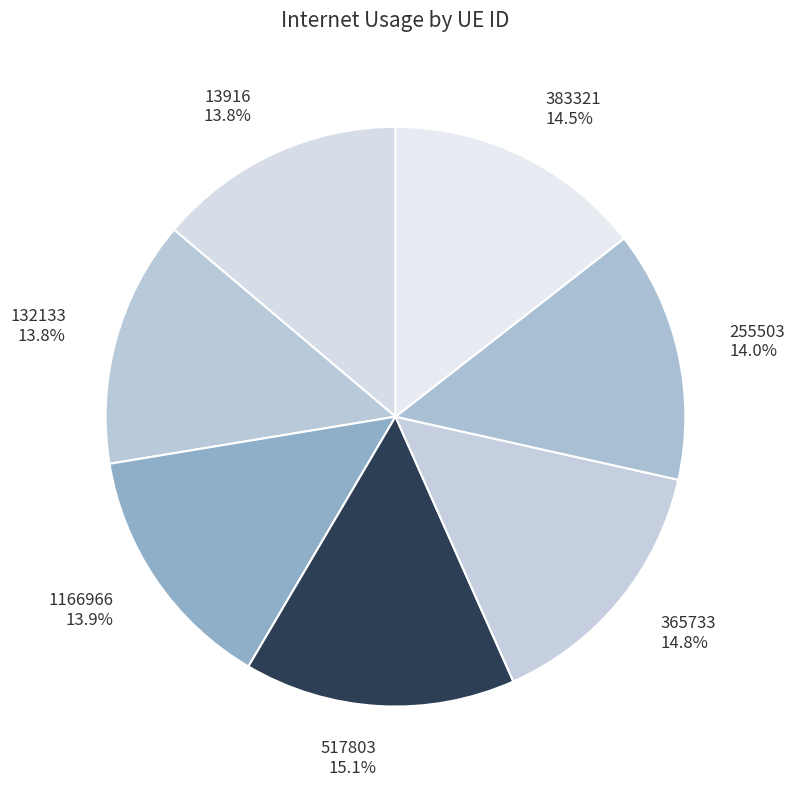

Is there any slice that represents more than half of the pie?

No